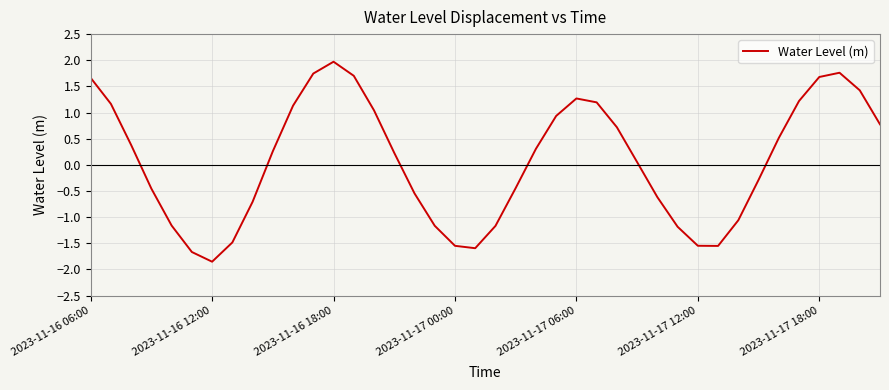

What is the maximum value shown in the chart?

2.0